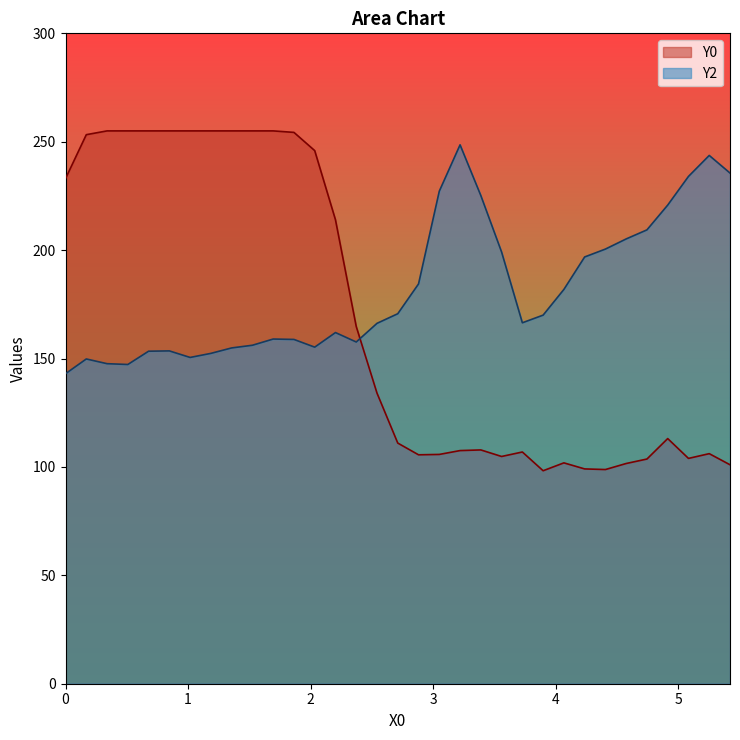

How many values in the Y2 series exceed 166?

18